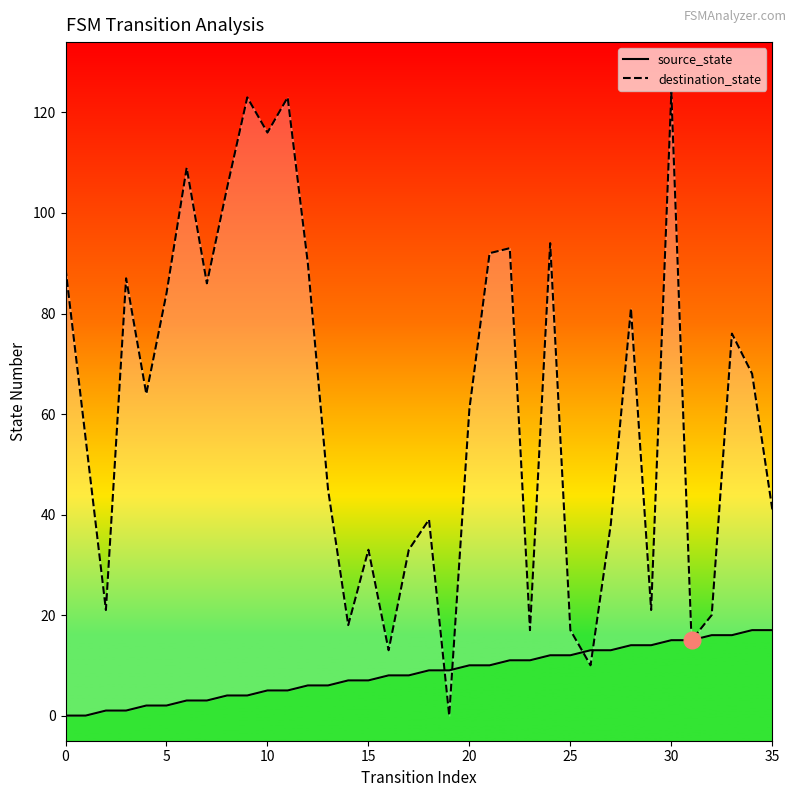

Which category has the highest value in the source_state series?

34